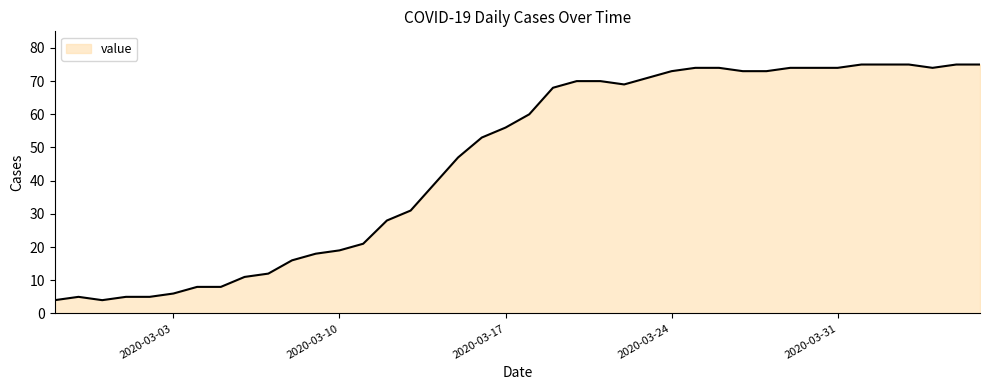

What is the smallest value displayed?

4